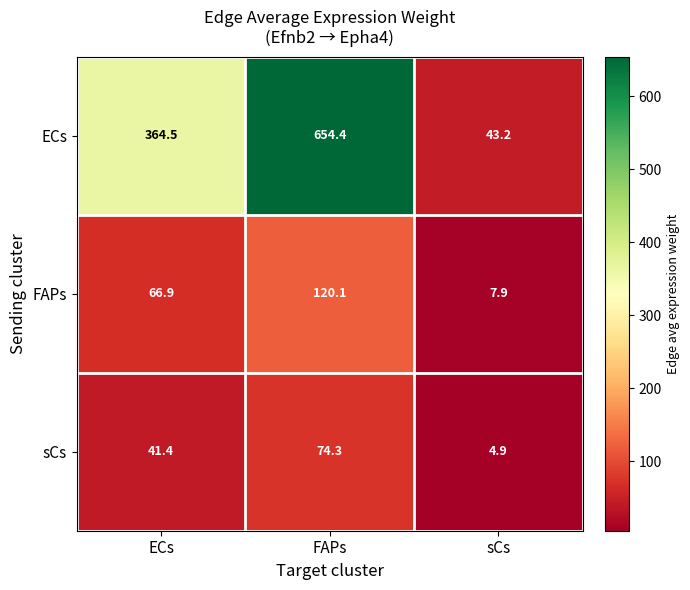

What is the sum of all FAPs values?

194.9